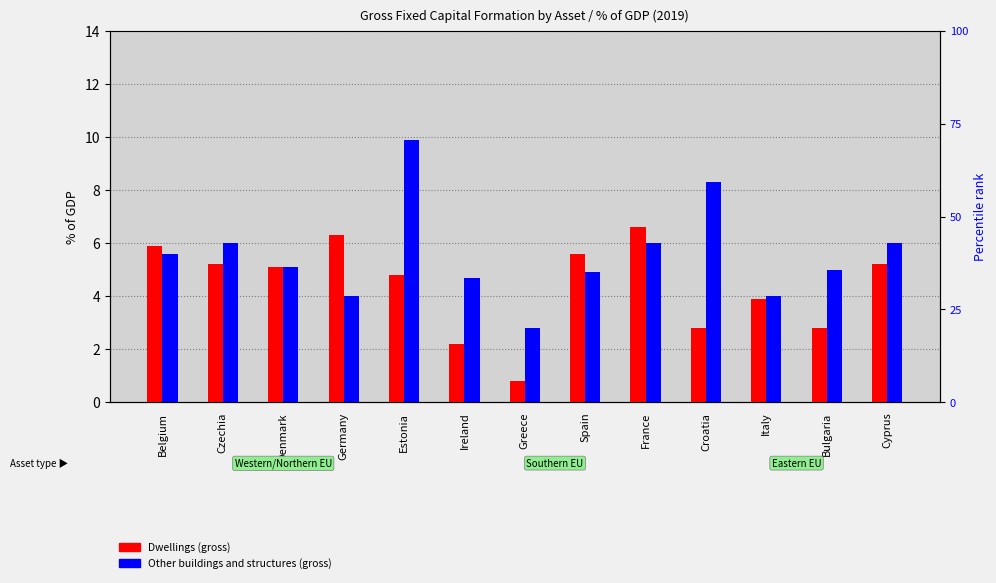

At which label is Other buildings and structures (gross) closest to 6?

Czechia